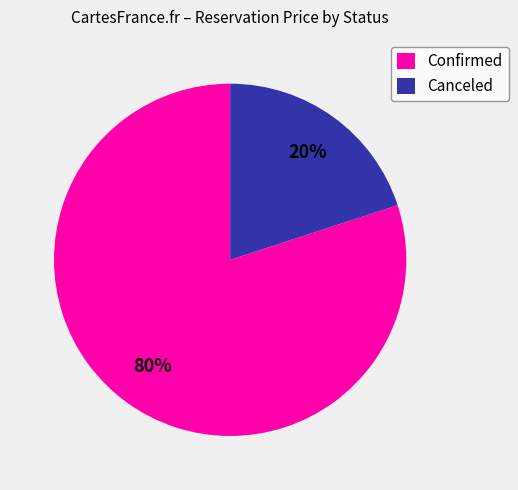

The Canceled slice represents 12% of the pie. True or false?

False